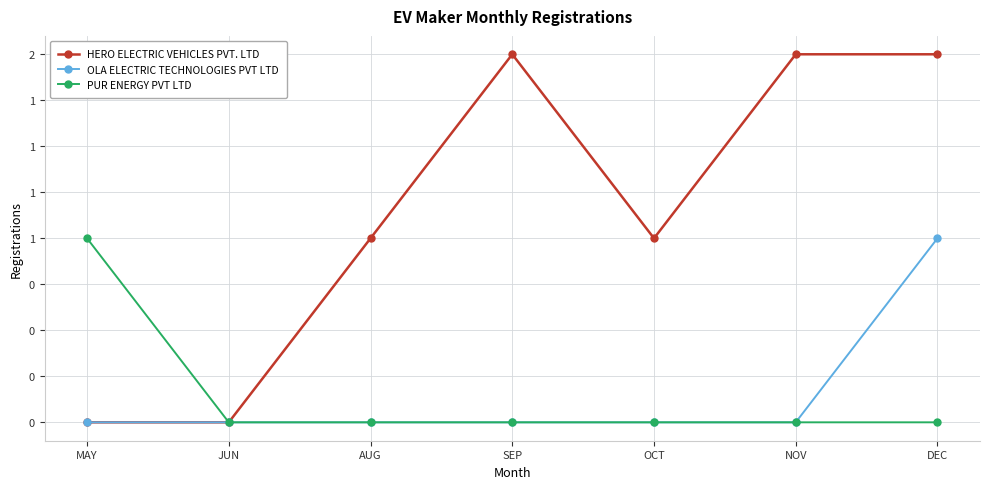

Reading left to right, list all the values displayed in this chart.

HERO ELECTRIC VEHICLES PVT. LTD: 0	0	1	2	1	2	2
OLA ELECTRIC TECHNOLOGIES PVT LTD: 0	0	0	0	0	0	1
PUR ENERGY PVT LTD: 1	0	0	0	0	0	0